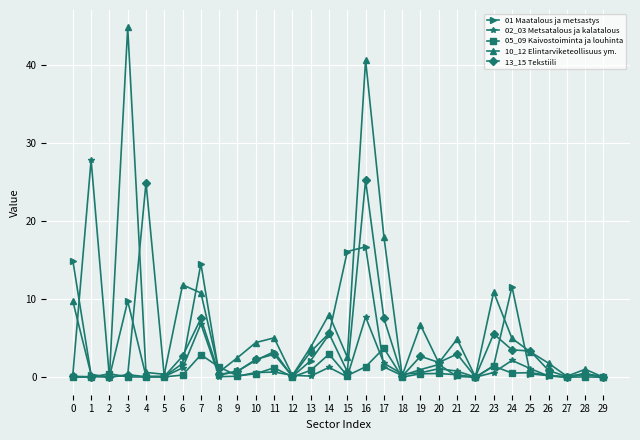

At which category is the sum across all series the highest?

16